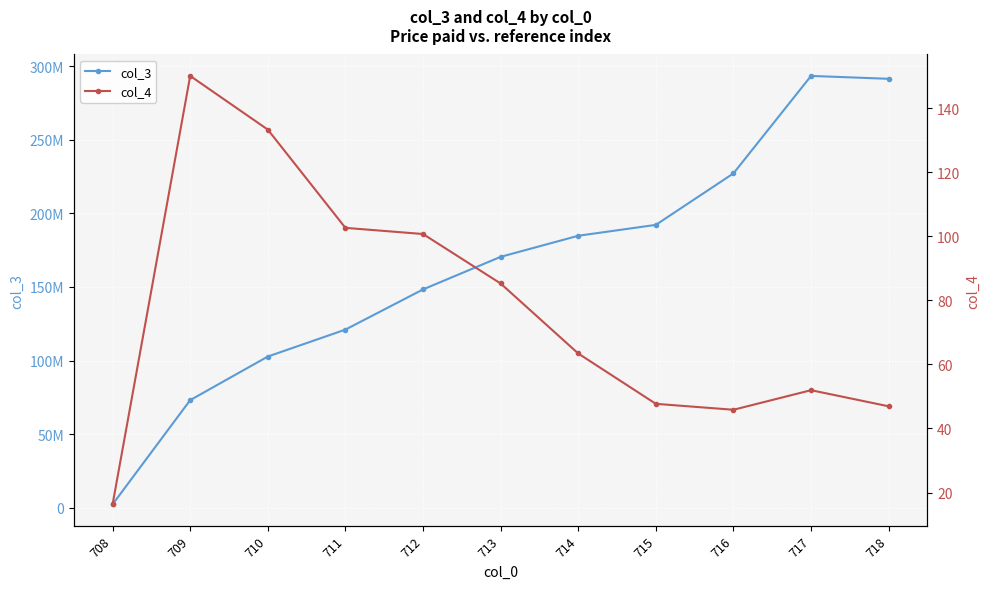

What is the sum of the col_3 values at 711 and 717?

414471958.4